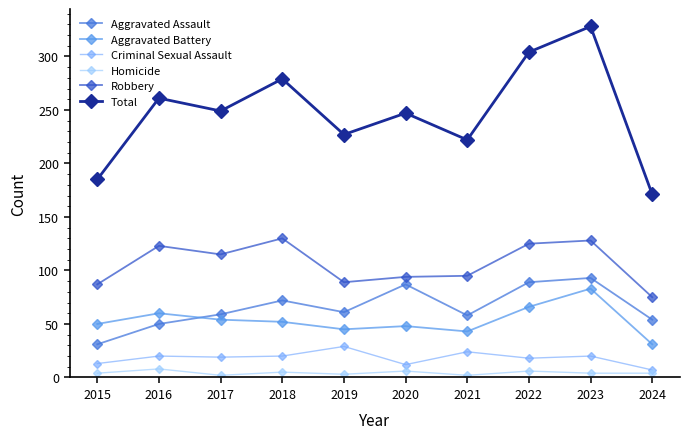

What is the highest value of the Total series?

328